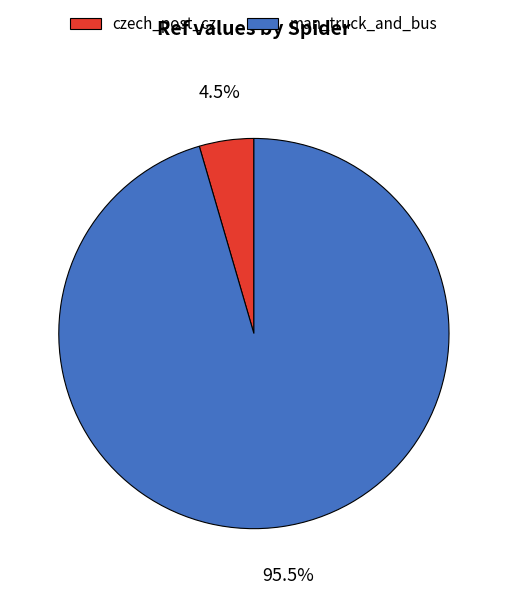

How many segments does this pie chart have?

2